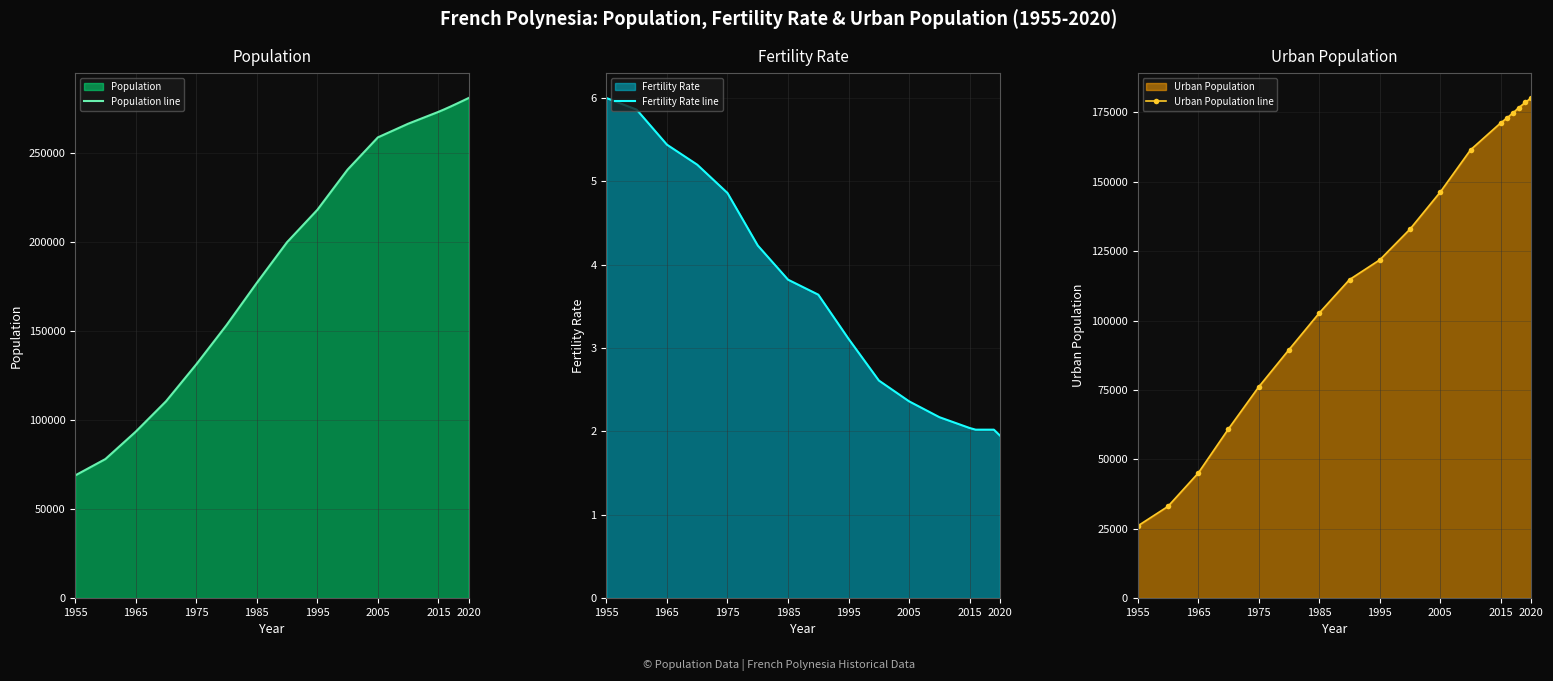

True or false: Urban Population line and Population line intersect in this chart.

False